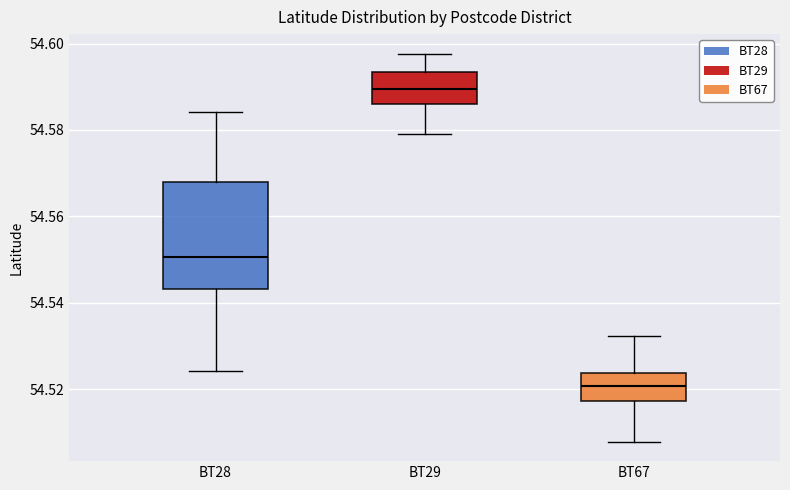

Which box has the lowest median line?

BT67